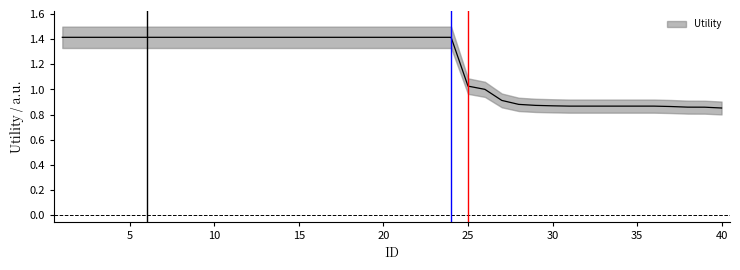

Reading left to right, list all the values displayed in this chart.

1=1.4	2=1.4	3=1.4	4=1.4	5=1.4	6=1.4	7=1.4	8=1.4	9=1.4	10=1.4	11=1.4	12=1.4	13=1.4	14=1.4	15=1.4	16=1.4	17=1.4	18=1.4	19=1.4	20=1.4	21=1.4	22=1.4	23=1.4	24=1.4	25=1.0	26=1.0	27=0.9	28=0.9	29=0.9	30=0.9	31=0.9	32=0.9	33=0.9	34=0.9	35=0.9	36=0.9	37=0.9	38=0.9	39=0.9	40=0.9